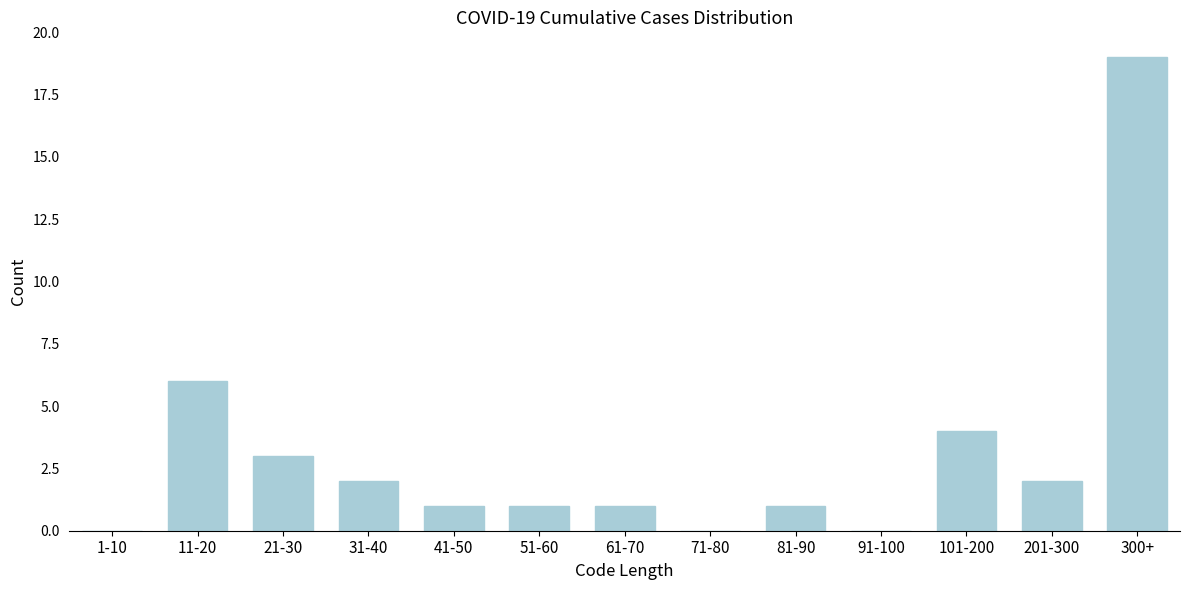

Reading right to left, extract all data points from this chart.

300+=19	201-300=2	101-200=4	91-100=0	81-90=1	71-80=0	61-70=1	51-60=1	41-50=1	31-40=2	21-30=3	11-20=6	1-10=0